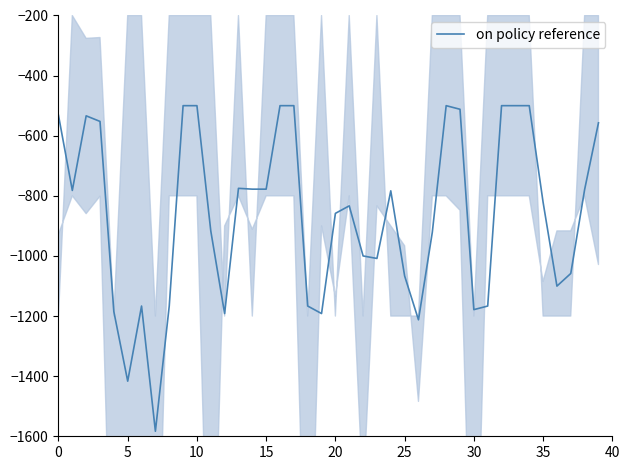

What is the minimum value for on policy reference?

-1583.3